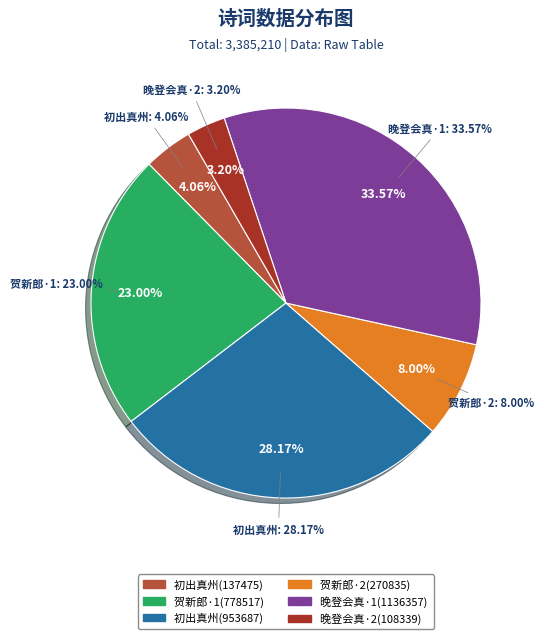

How many segments does this pie chart have?

6